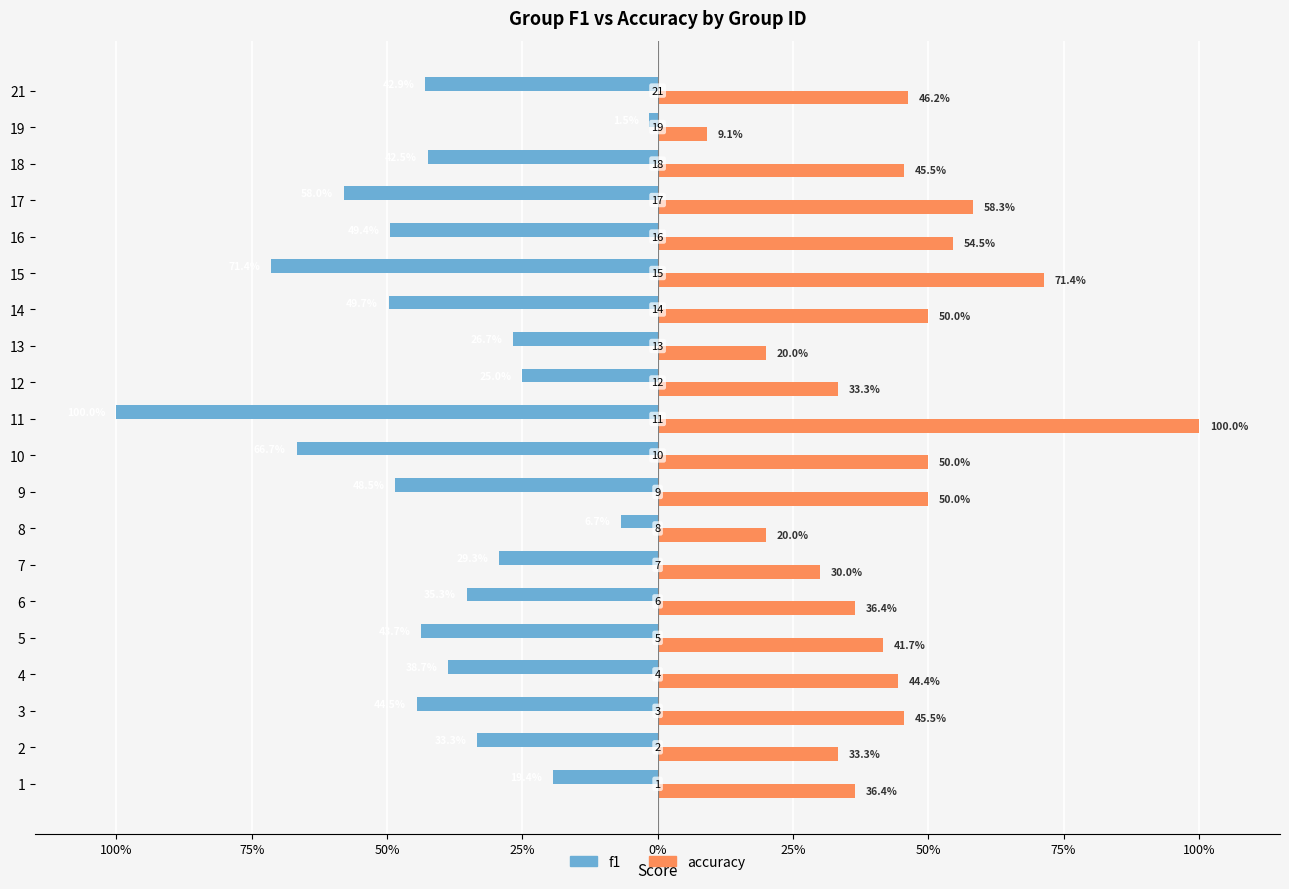

What are all the series names shown in the legend?

f1, accuracy